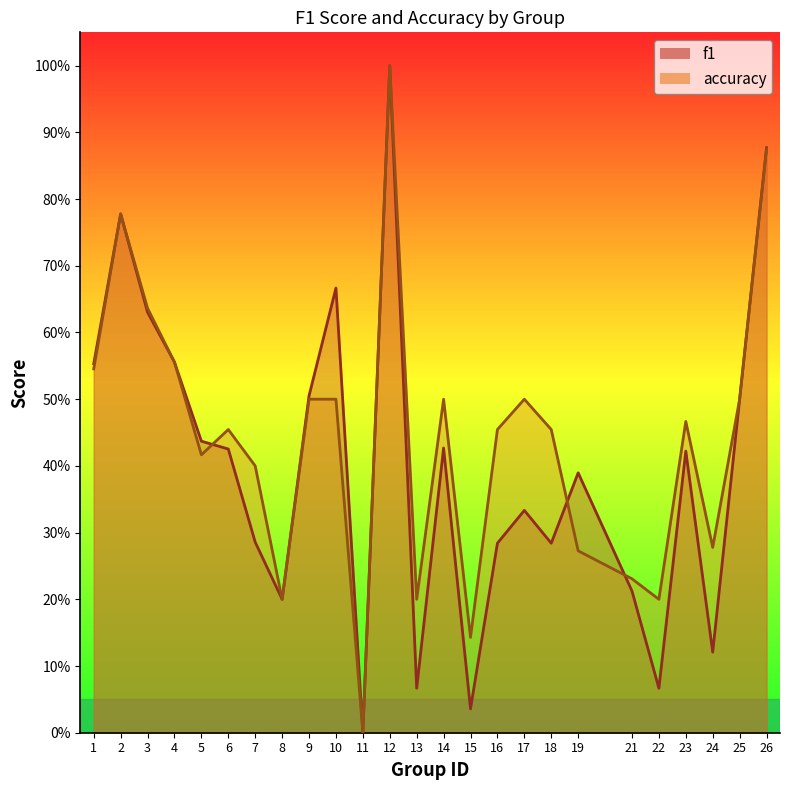

At 24, list the series in order from largest to smallest.

accuracy, f1